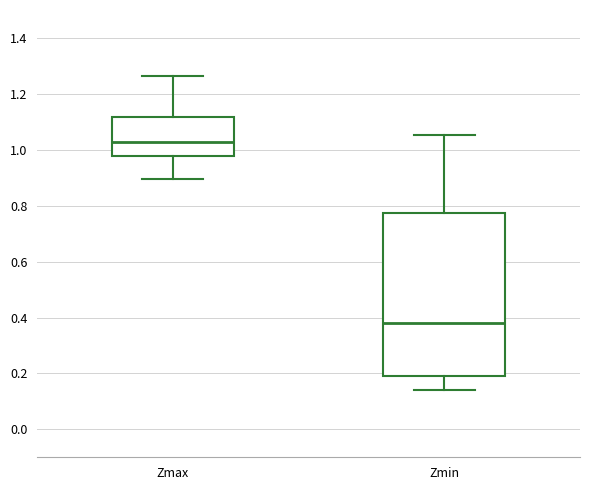

Where is the lower edge of the box for Zmin on the y-axis? The values are not printed on the chart, so give them approximately, as read against the axis.

0.20